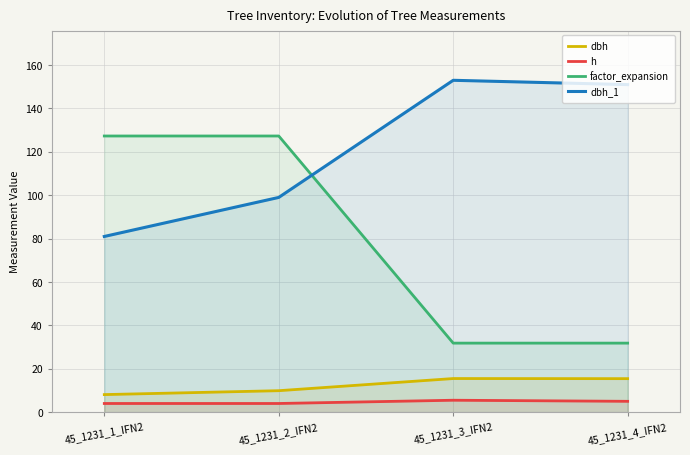

What is the difference between the h values at 45_1231_1_IFN2 and 45_1231_4_IFN2?

1.0